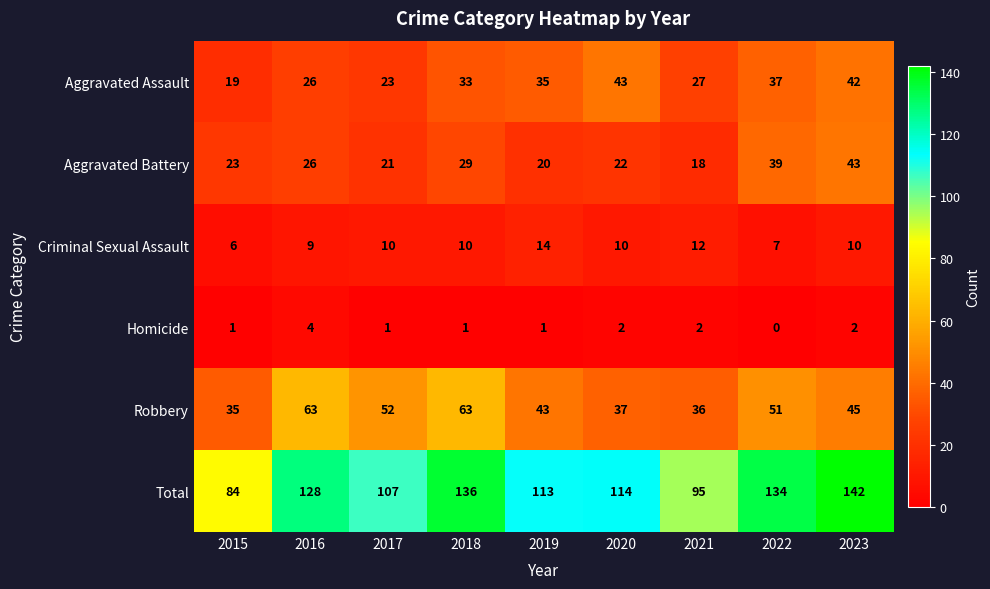

At which label is Aggravated Battery closest to 30?

2018